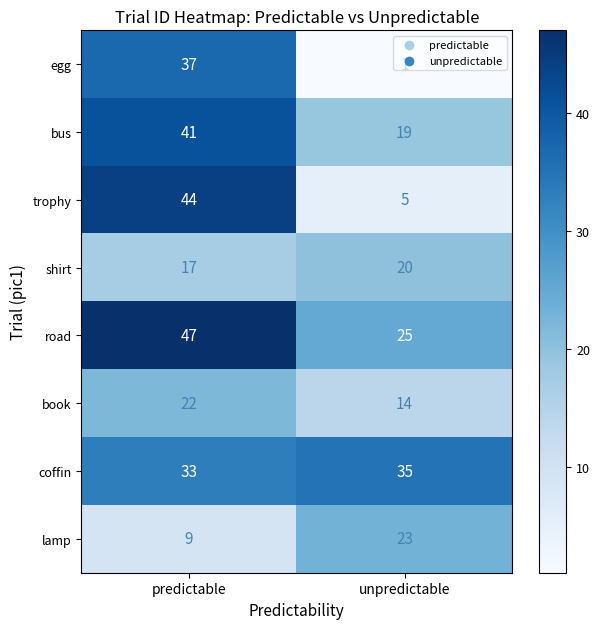

How many series are shown in this chart?

8